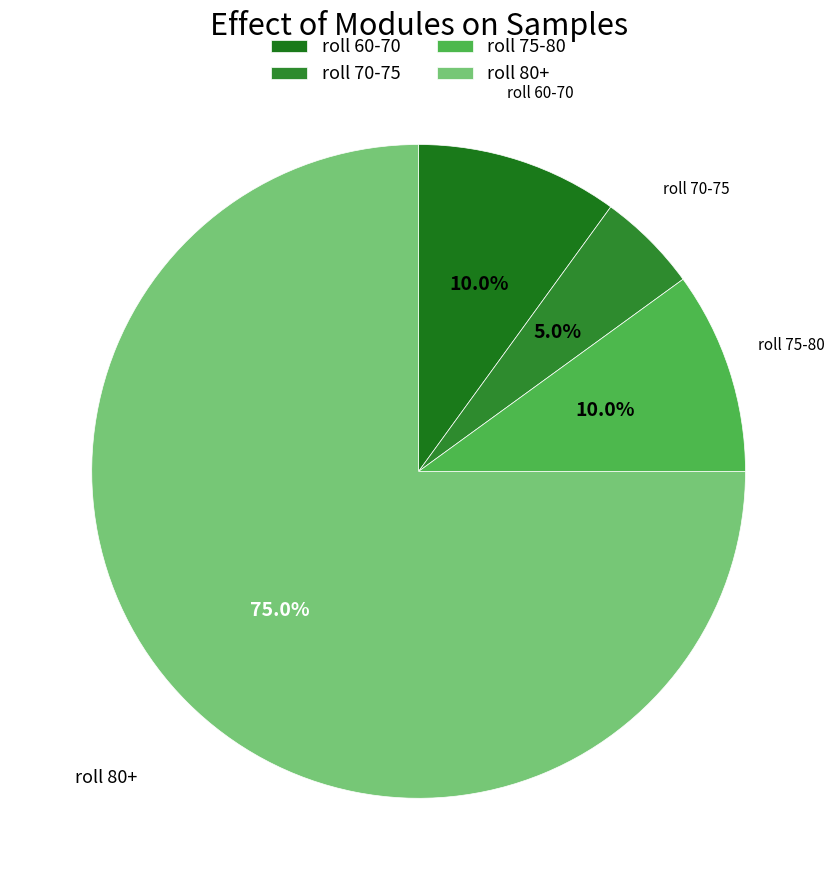

Which category has the smallest portion of the pie?

roll 70-75